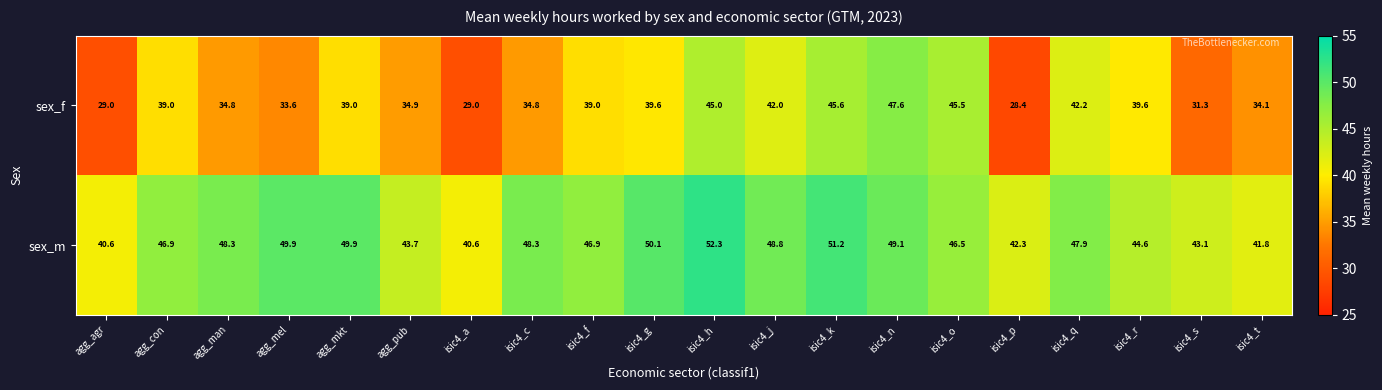

Which series has the widest spread of values?

sex_f